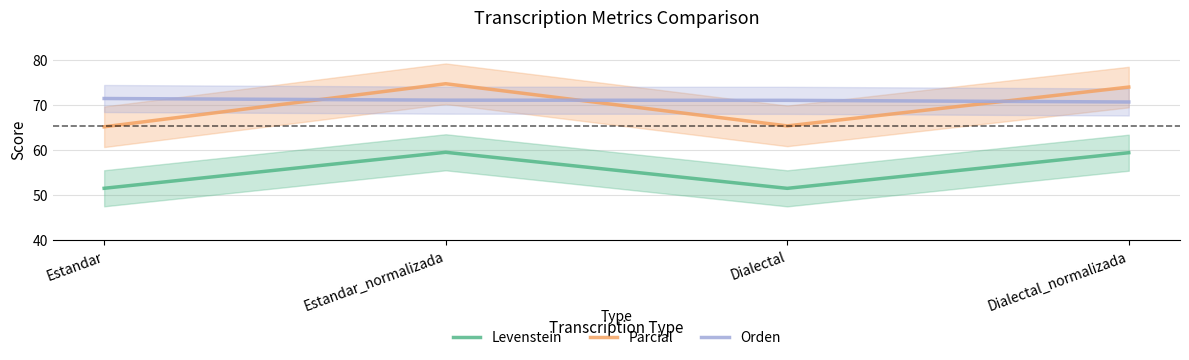

Is the value of Parcial at Dialectal_normalizada greater than the value of Orden at Estandar_normalizada?

Yes